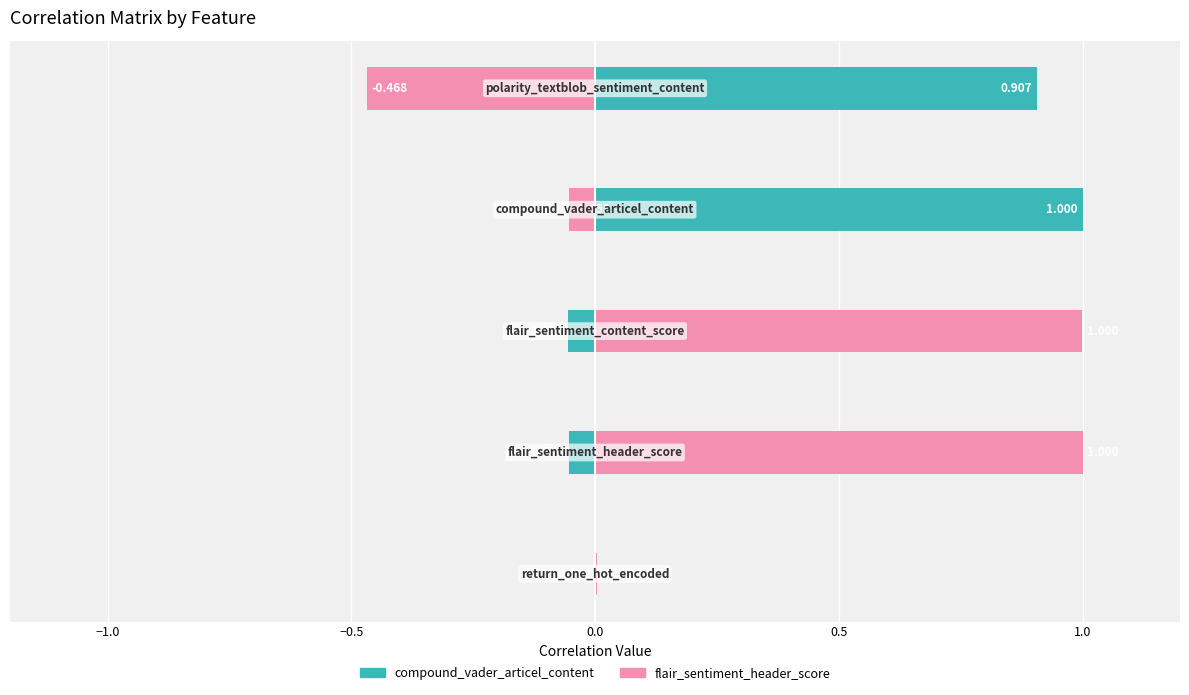

Reading left to right, list all the values displayed in this chart.

compound_vader_articel_content: −1.5=-0.0	−1.0=-0.1	−0.5=-0.1	0.0=1.0	0.5=0.9
flair_sentiment_header_score: −1.5=0.0	−1.0=1.0	−0.5=1.0	0.0=-0.1	0.5=-0.5